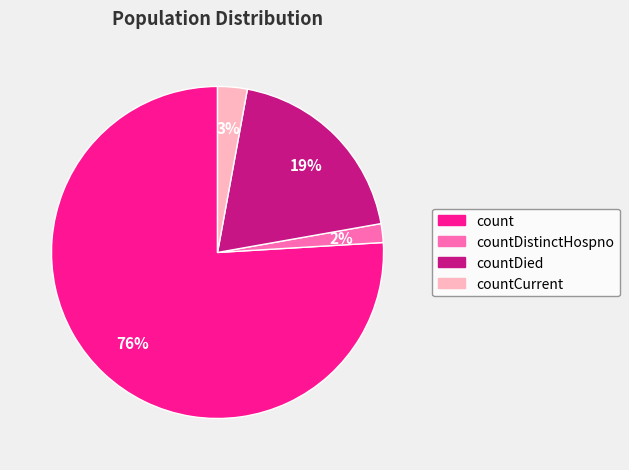

Does any single category account for the majority?

Yes